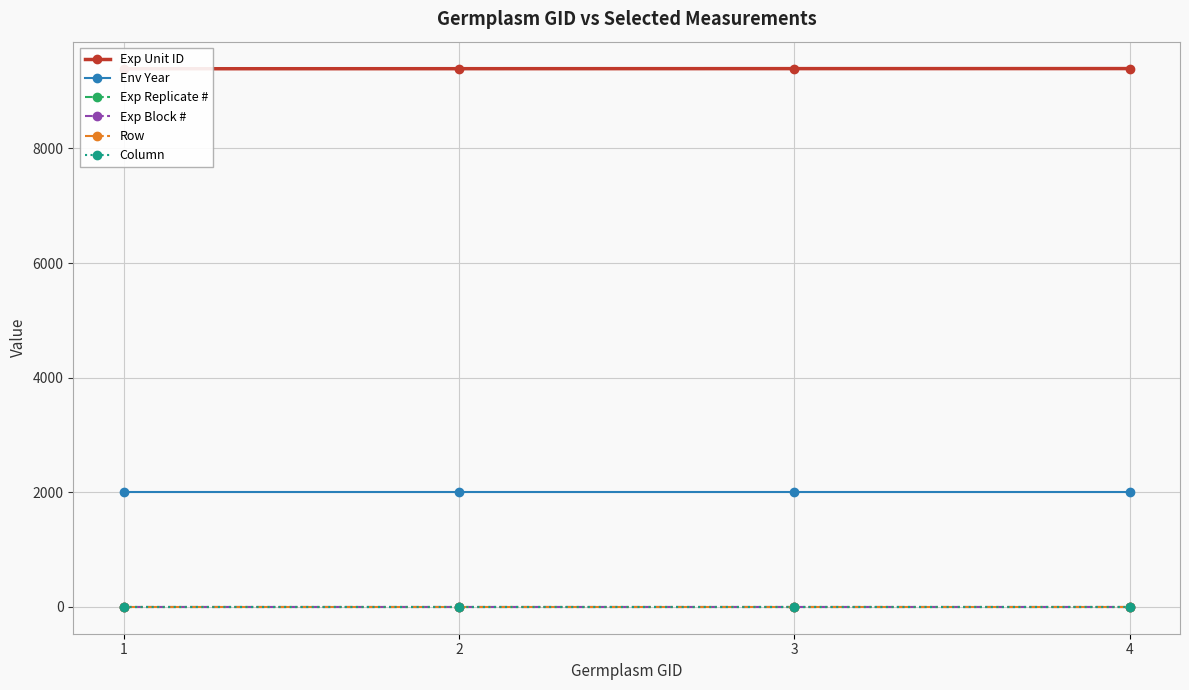

Reading left to right, list all the values displayed in this chart.

Exp Unit ID: 1=9390	2=9391	3=9392	4=9393
Env Year: 1=2000	2=2000	3=2000	4=2000
Exp Replicate #: 1=1	2=1	3=1	4=1
Exp Block #: 1=2	2=2	3=2	4=2
Row: 1=4	2=4	3=4	4=4
Column: 1=5	2=5	3=5	4=5